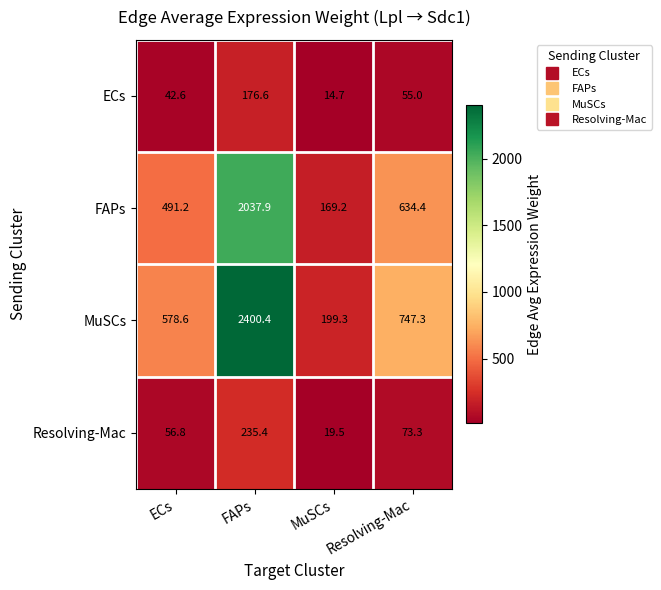

Which series has the largest range (max minus min)?

MuSCs